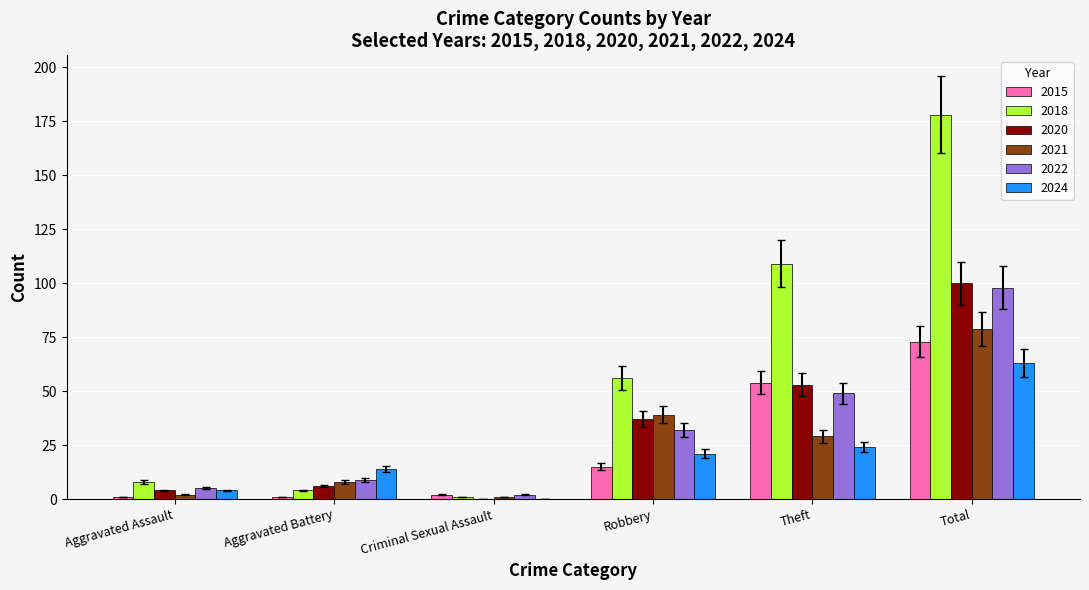

What is the approximate value of 2020 at Theft?

53